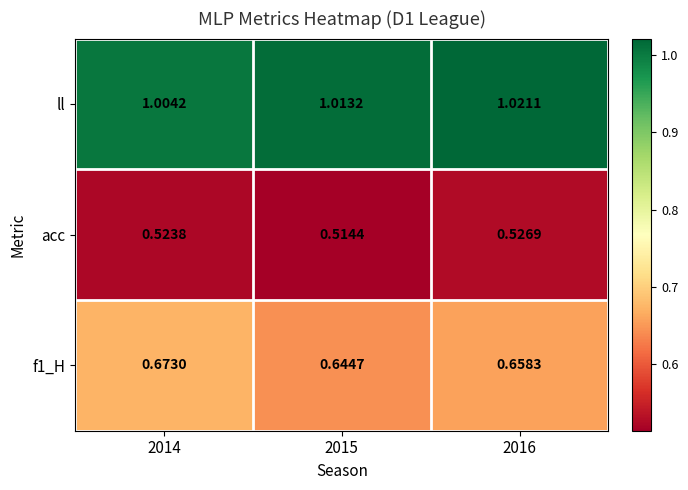

Which series changed the most between 2014 and 2016?

ll